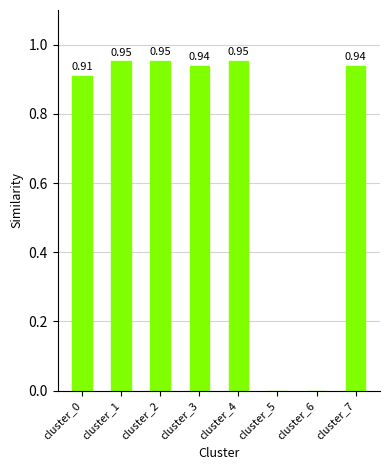

What is the sum of all values?

5.6